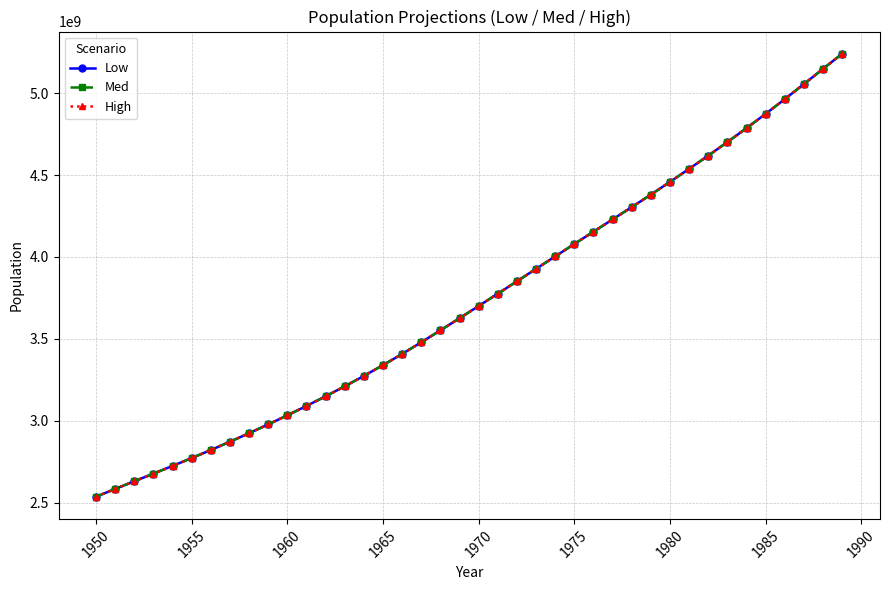

What is the difference between the second highest and second lowest values in the Low series?

2564740000